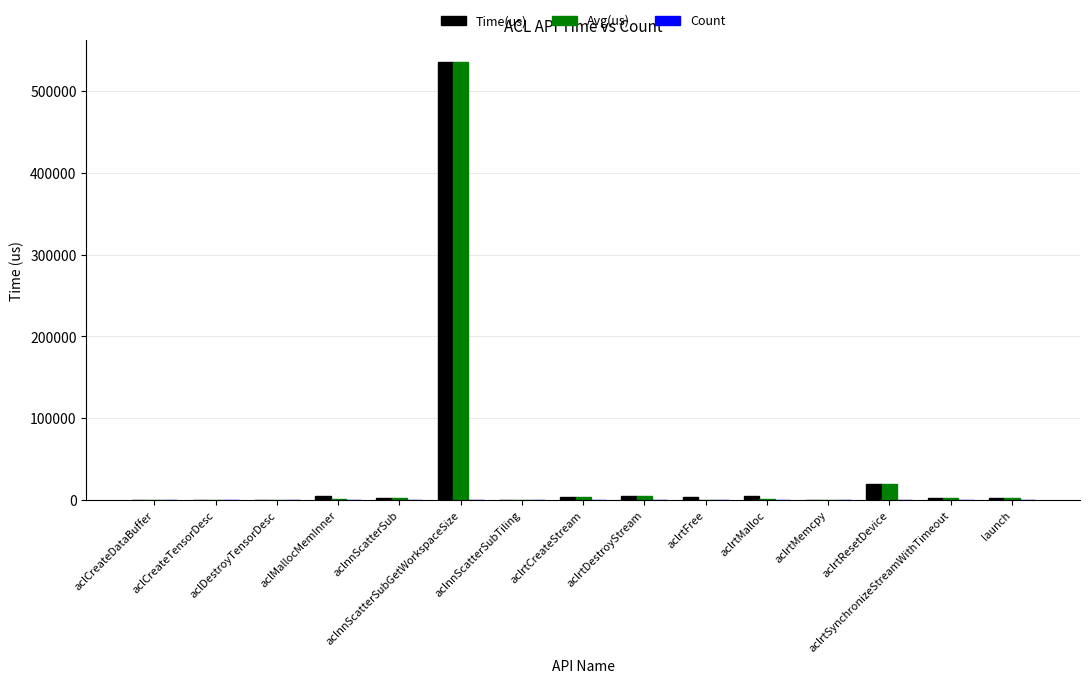

What is the sum of all Avg(us) values?

573493.6